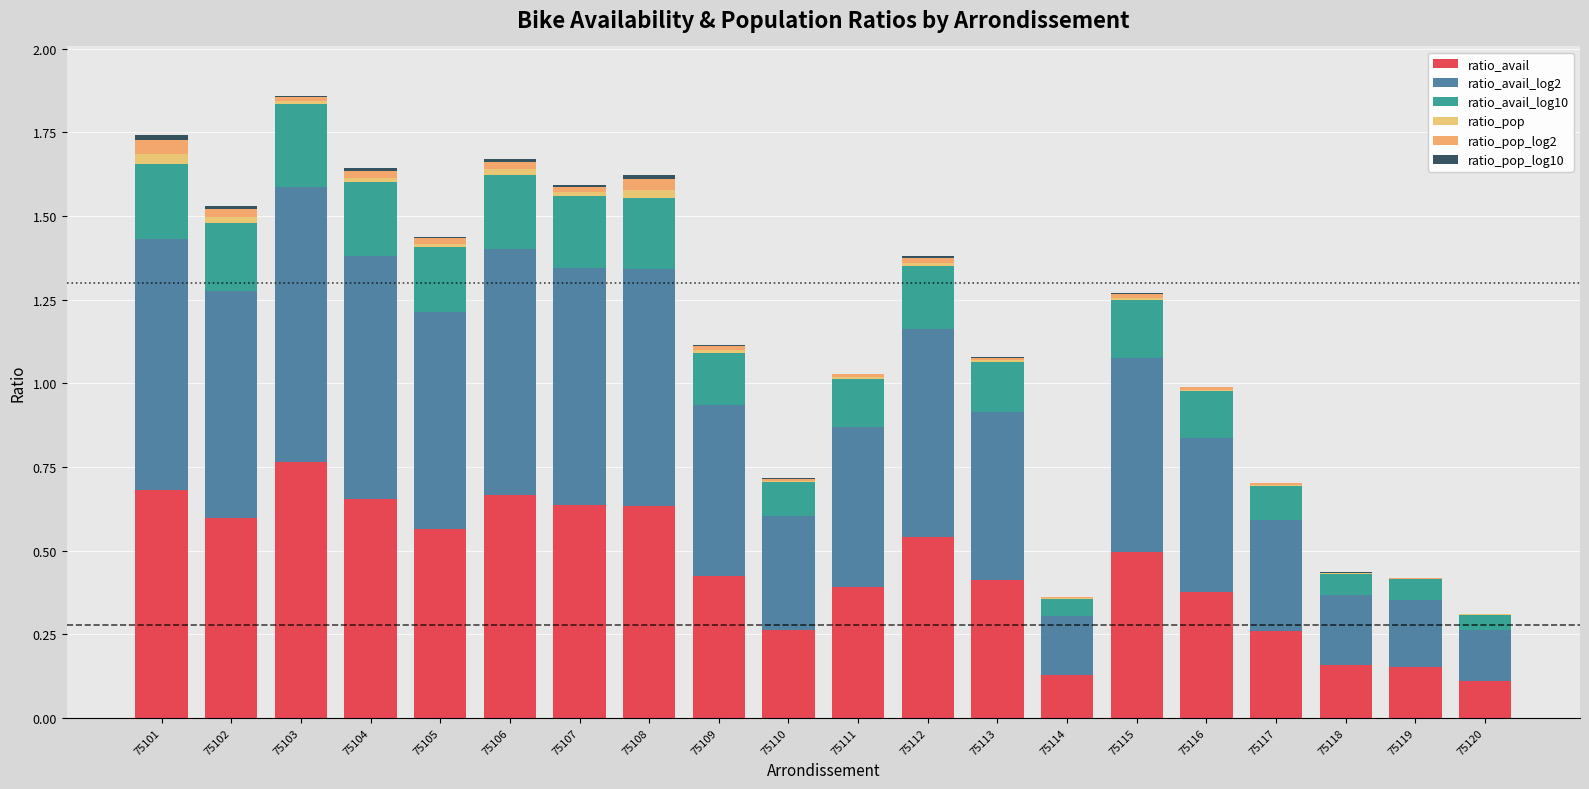

The ratio_avail series shows 0.6 at 75107. True or false?

True